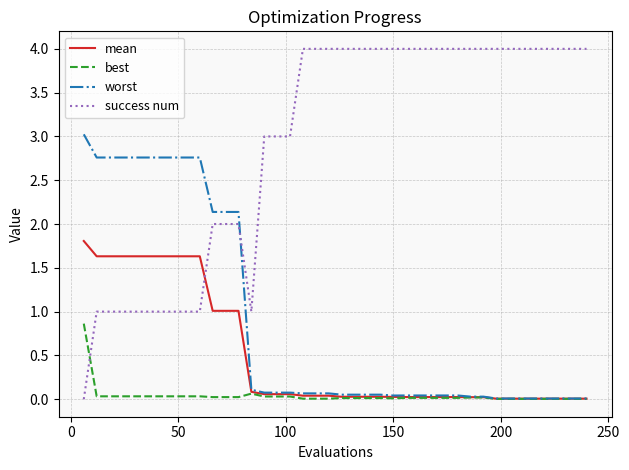

Which series has the largest total across all categories?

success num